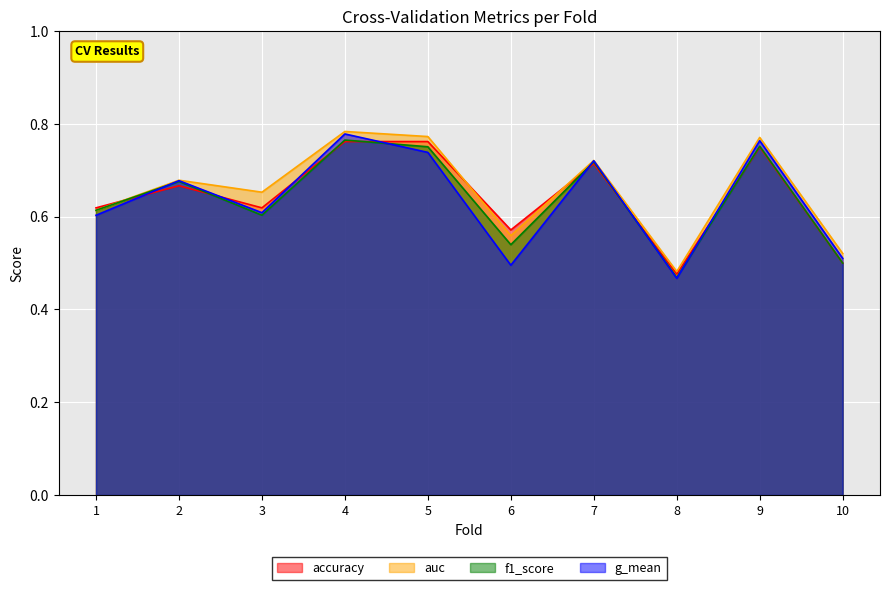

How many distinct data groups are displayed?

4